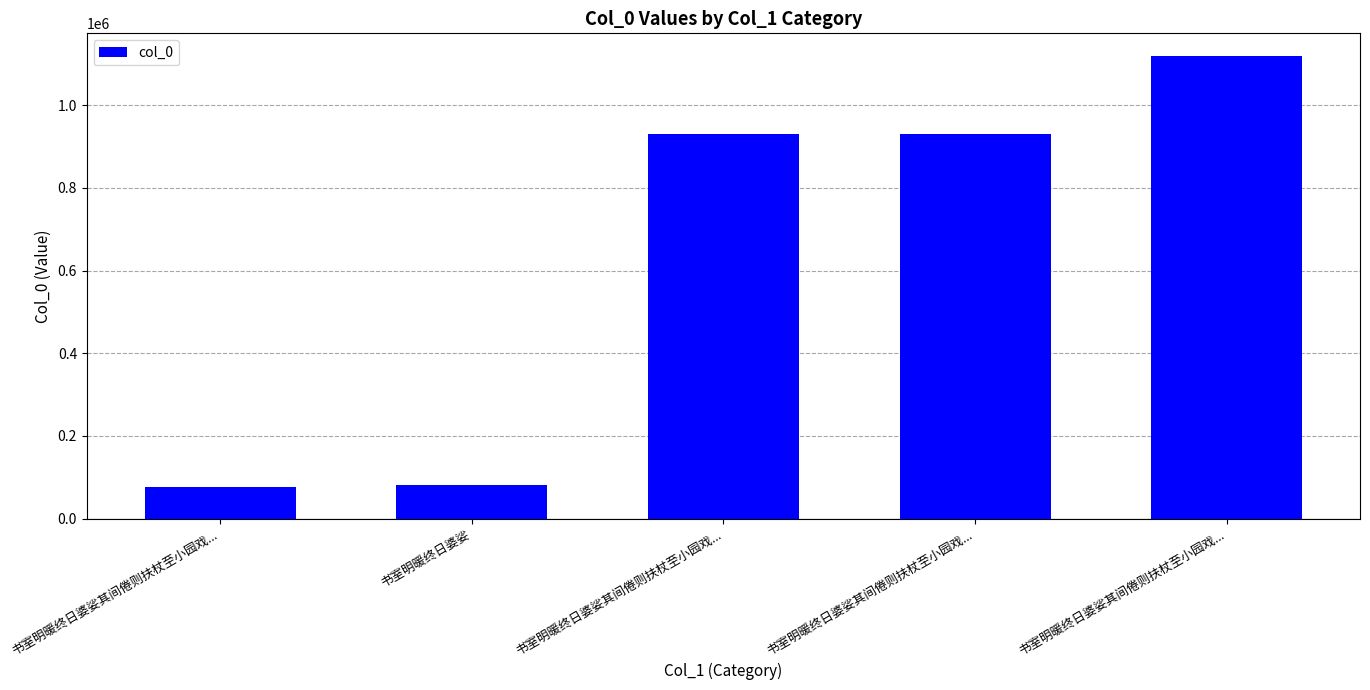

How many series are shown in this chart?

1